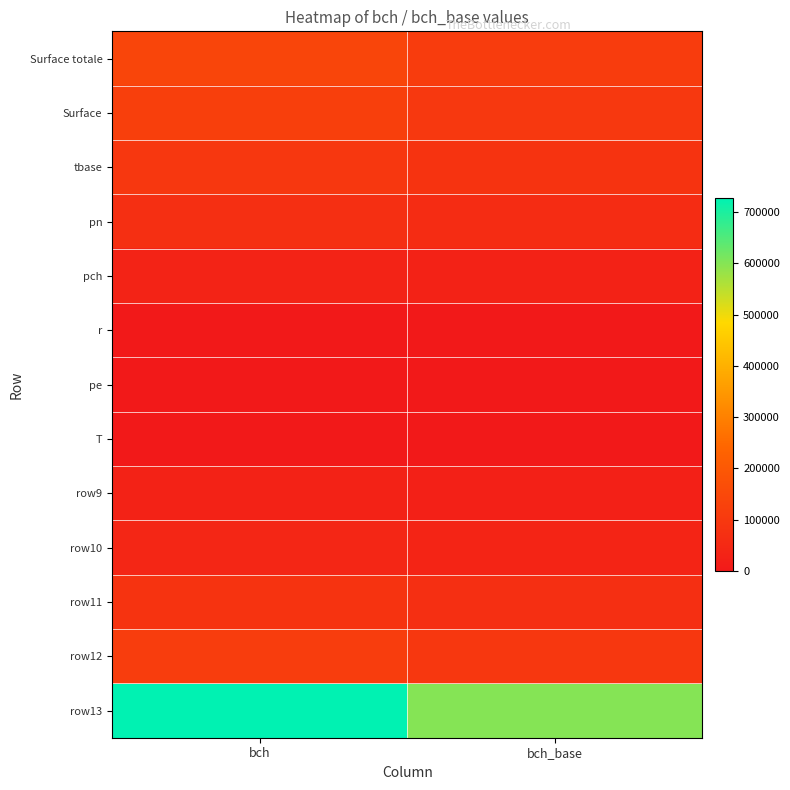

Which has a higher value, bch_base or bch?

bch